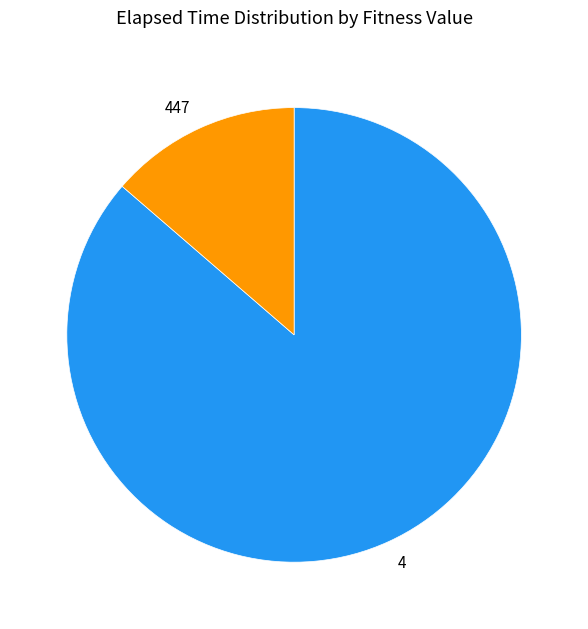

Which category has the biggest portion of the pie?

4